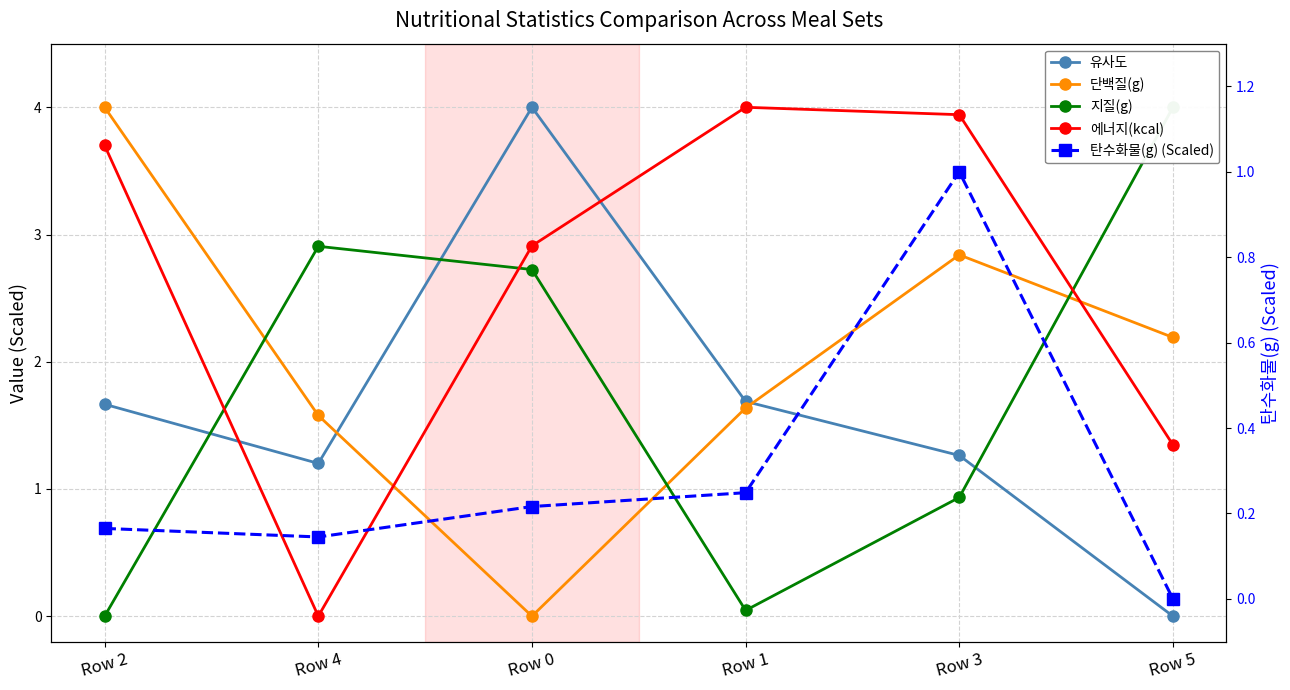

True or false: 단백질(g) and 에너지(kcal) intersect in this chart.

True